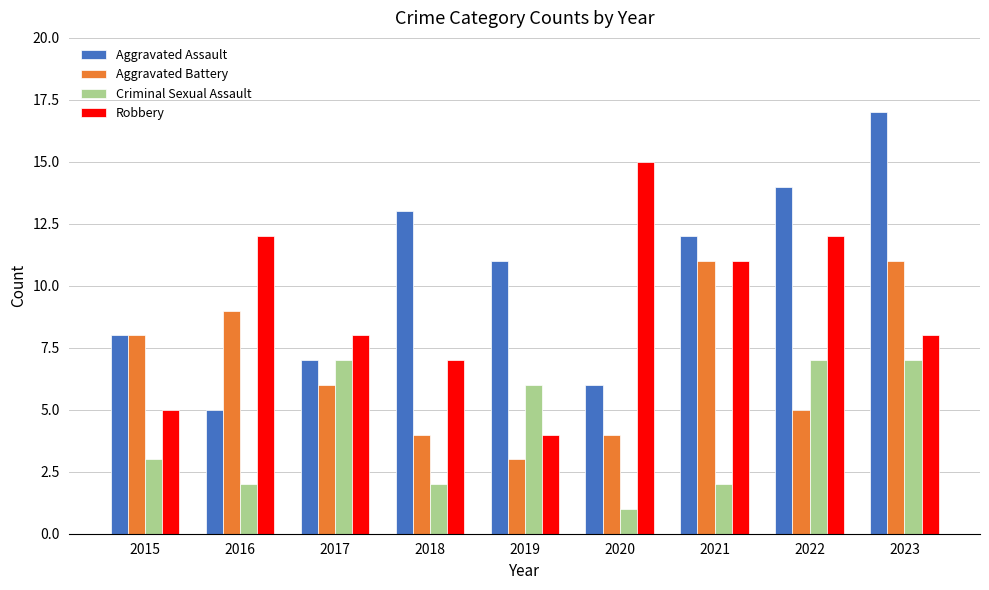

What is the difference between the second highest and minimum values in the Aggravated Assault series?

9